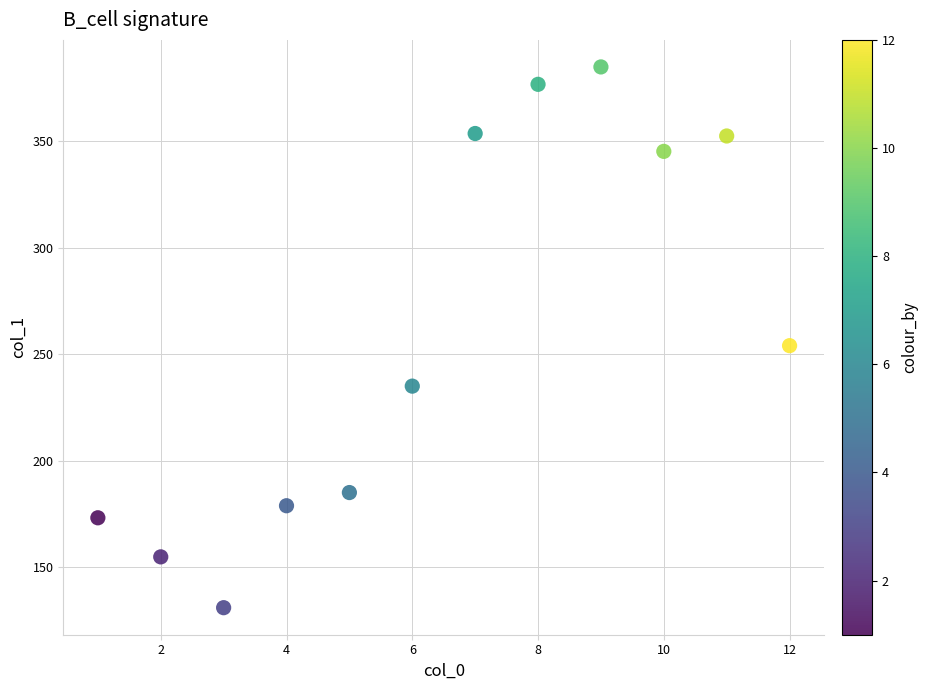

What is the average X value?

6.5